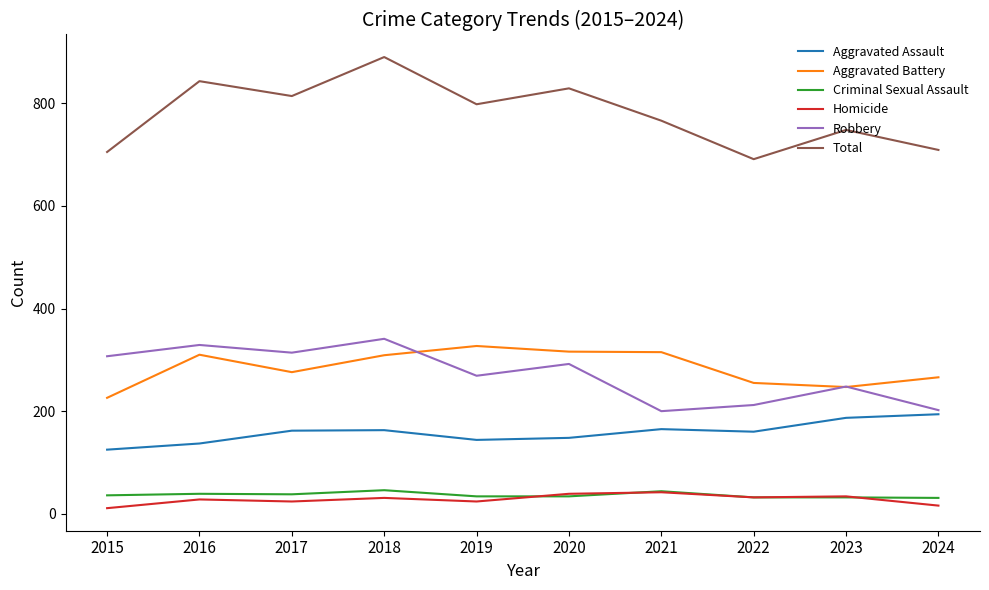

True or false: Aggravated Assault and Aggravated Battery intersect in this chart.

False